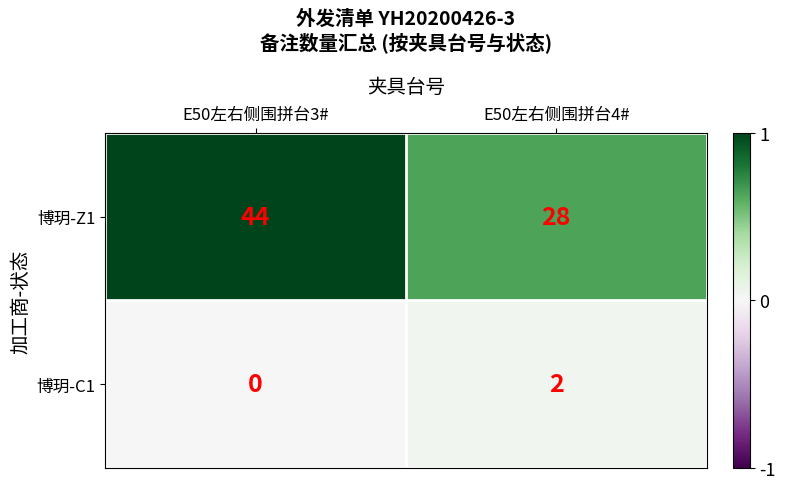

Reading right to left, transcribe all the data shown in this chart.

博玥-Z1: E50左右侧围拼台4#=28	E50左右侧围拼台3#=44
博玥-C1: E50左右侧围拼台4#=2	E50左右侧围拼台3#=0